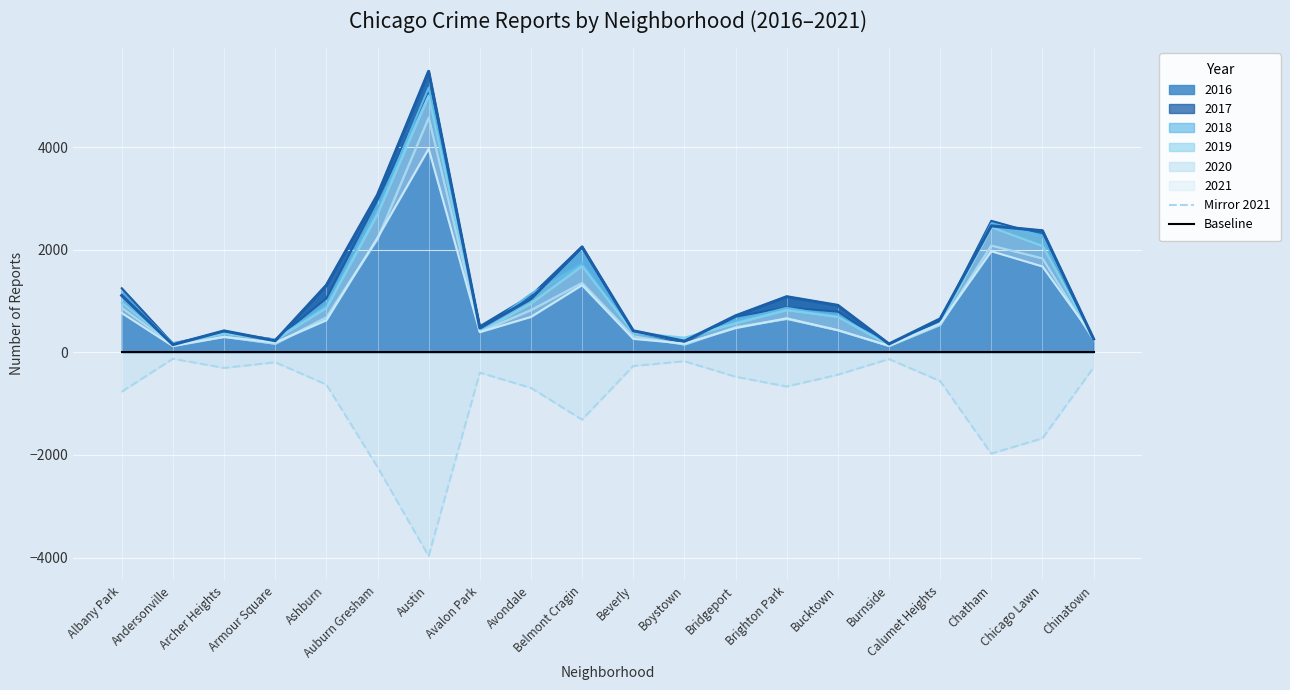

Rank the categories by Mirror 2021 value from highest to lowest.

Andersonville, Burnside, Boystown, Armour Square, Beverly, Chinatown, Archer Heights, Avalon Park, Bucktown, Bridgeport, Calumet Heights, Ashburn, Brighton Park, Avondale, Albany Park, Belmont Cragin, Chicago Lawn, Chatham, Auburn Gresham, Austin